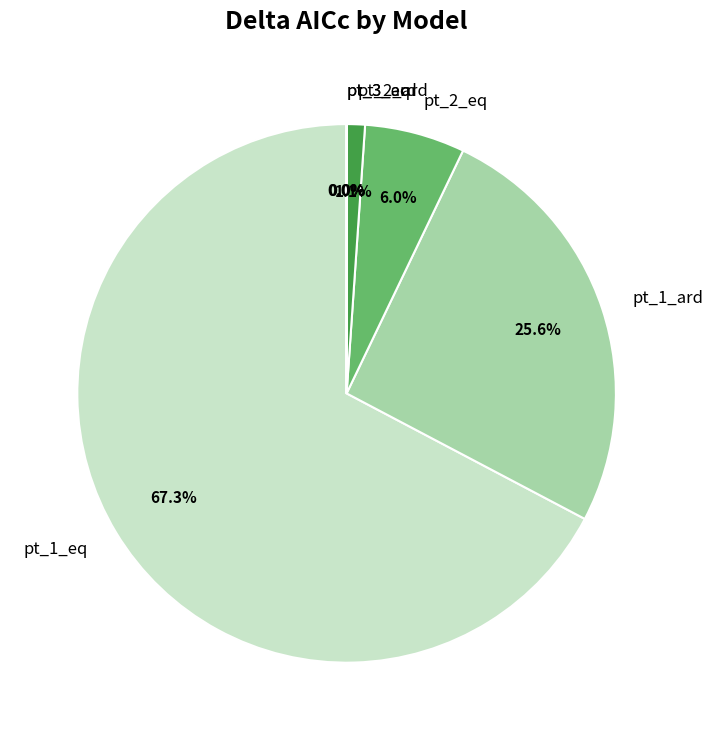

Between pt_1_eq and pt_2_eq, which is larger?

pt_1_eq